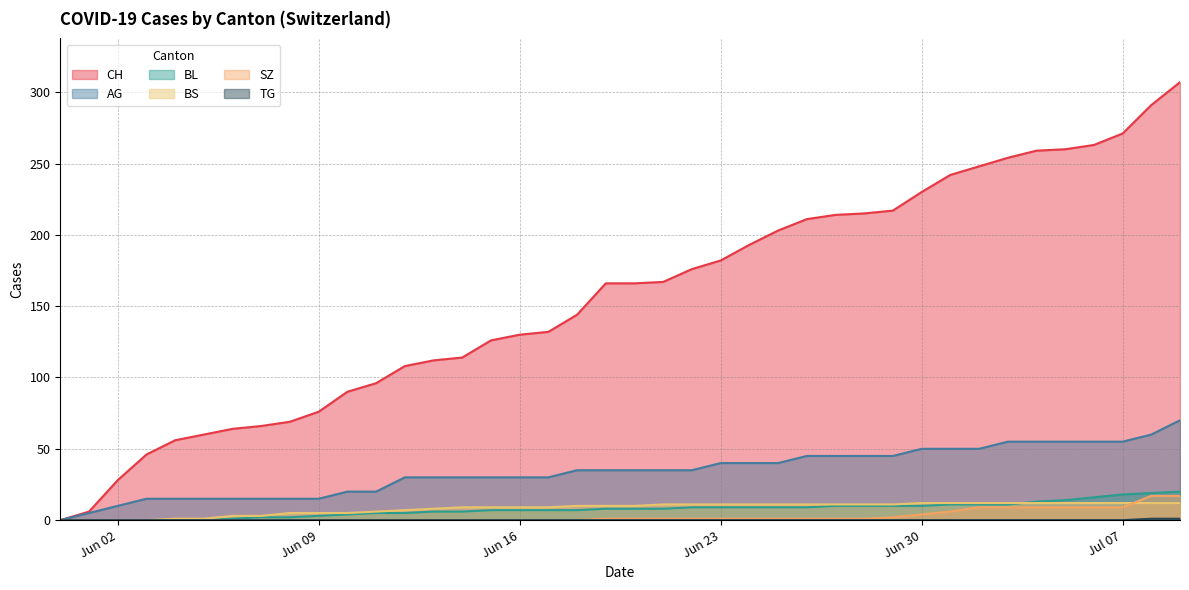

True or false: BS and AG cross at least once.

False